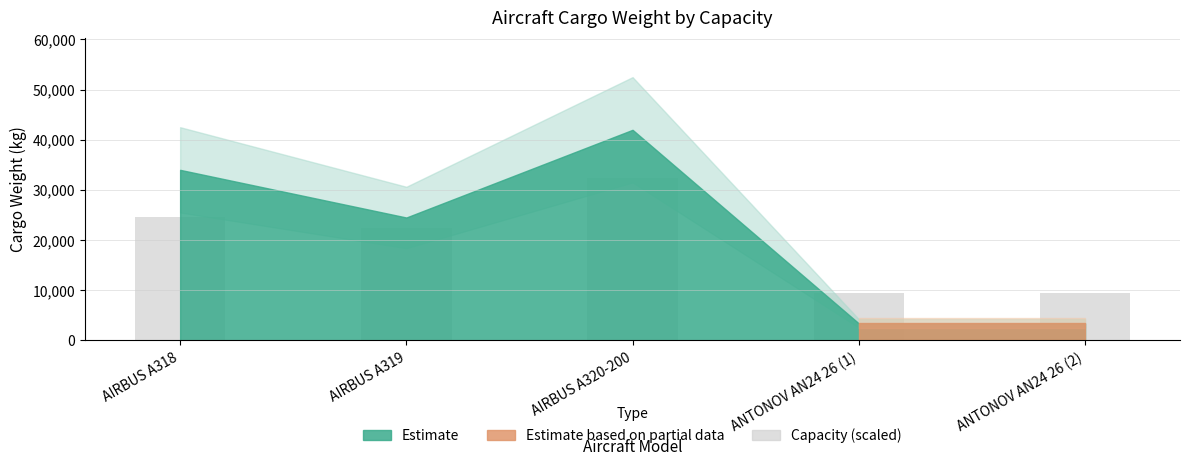

What is the ratio of the value at AIRBUS A318 to the value at AIRBUS A319?

1.1